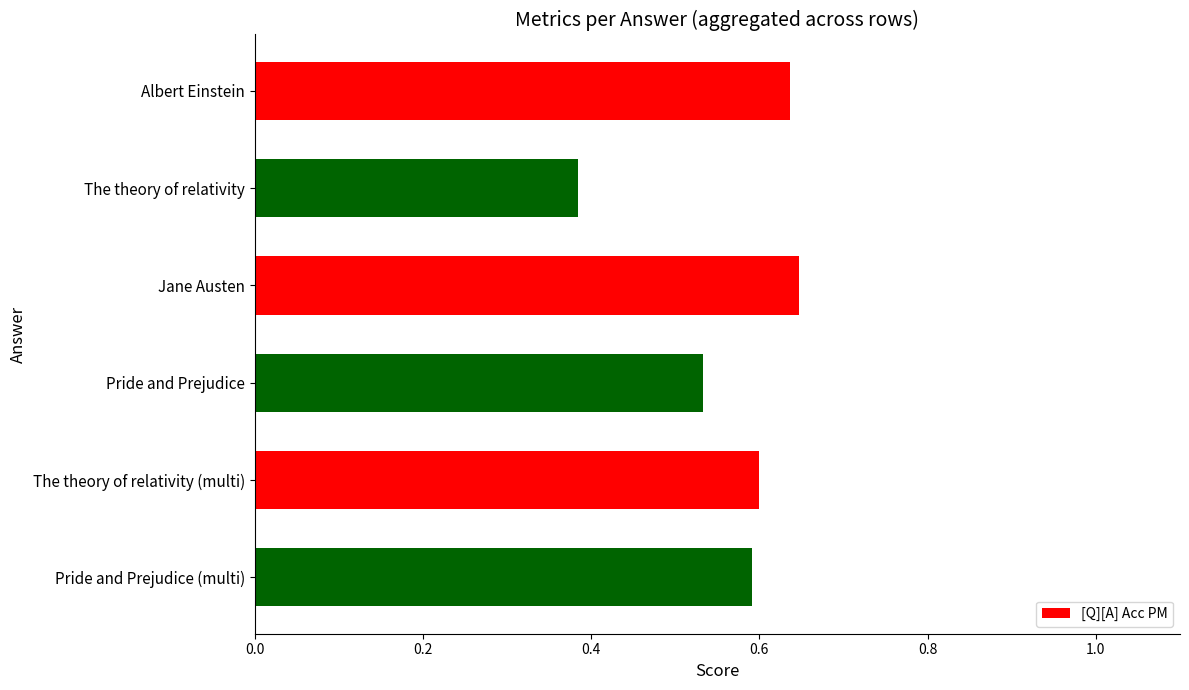

The chart shows a value of 0.6 at Jane Austen. True or false?

True